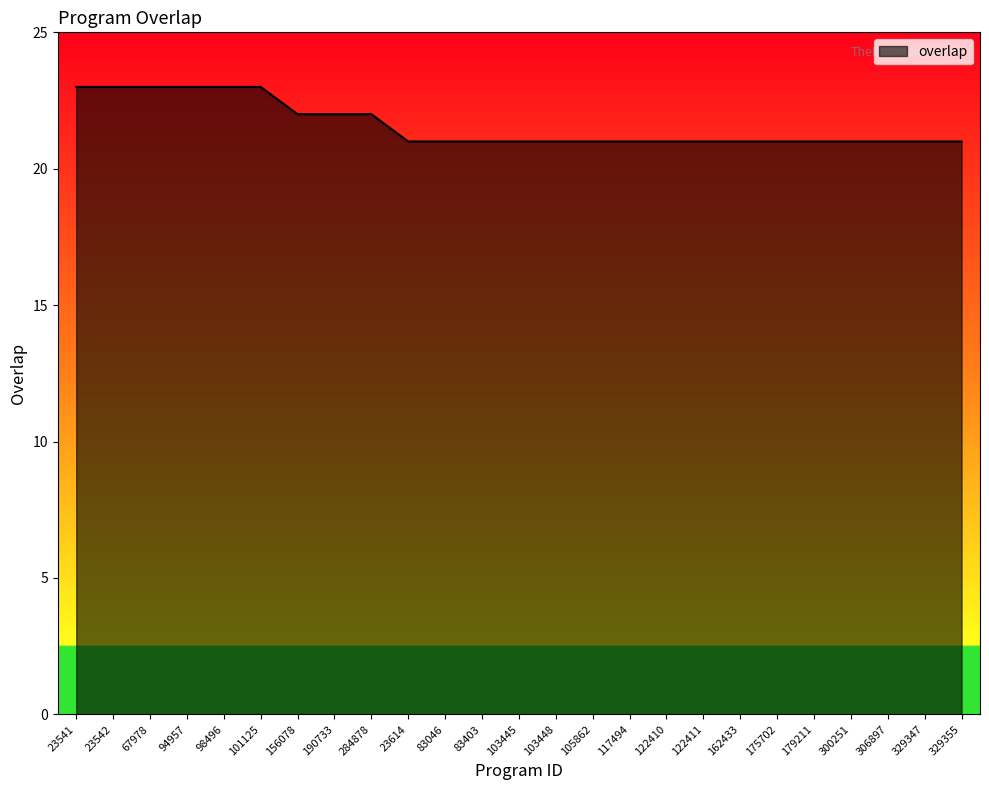

Reading left to right, extract all data points from this chart.

23	23	23	23	23	23	22	22	22	21	21	21	21	21	21	21	21	21	21	21	21	21	21	21	21